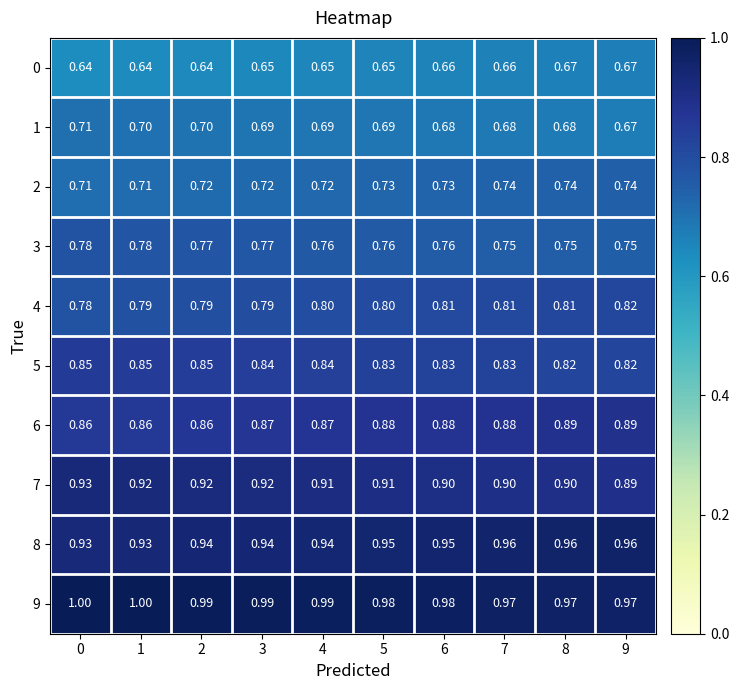

Is the value of 0 at 3 greater than the value of 9 at 4?

No